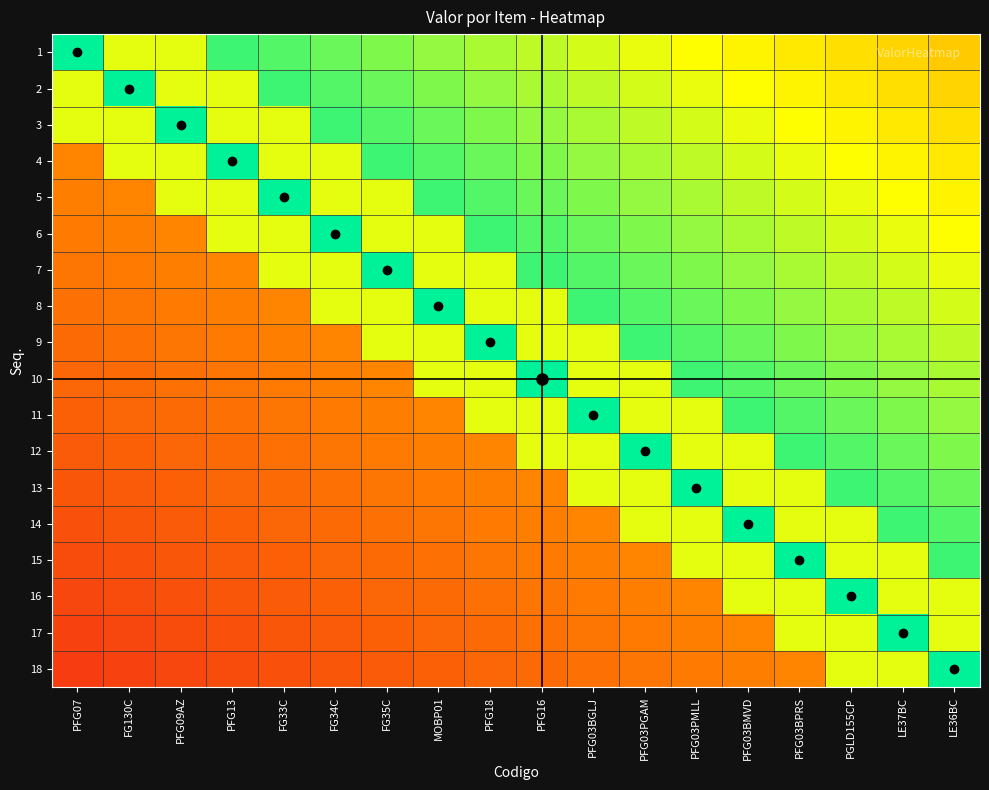

Which series changed the most between FG130C and PFG03BMVD?

14